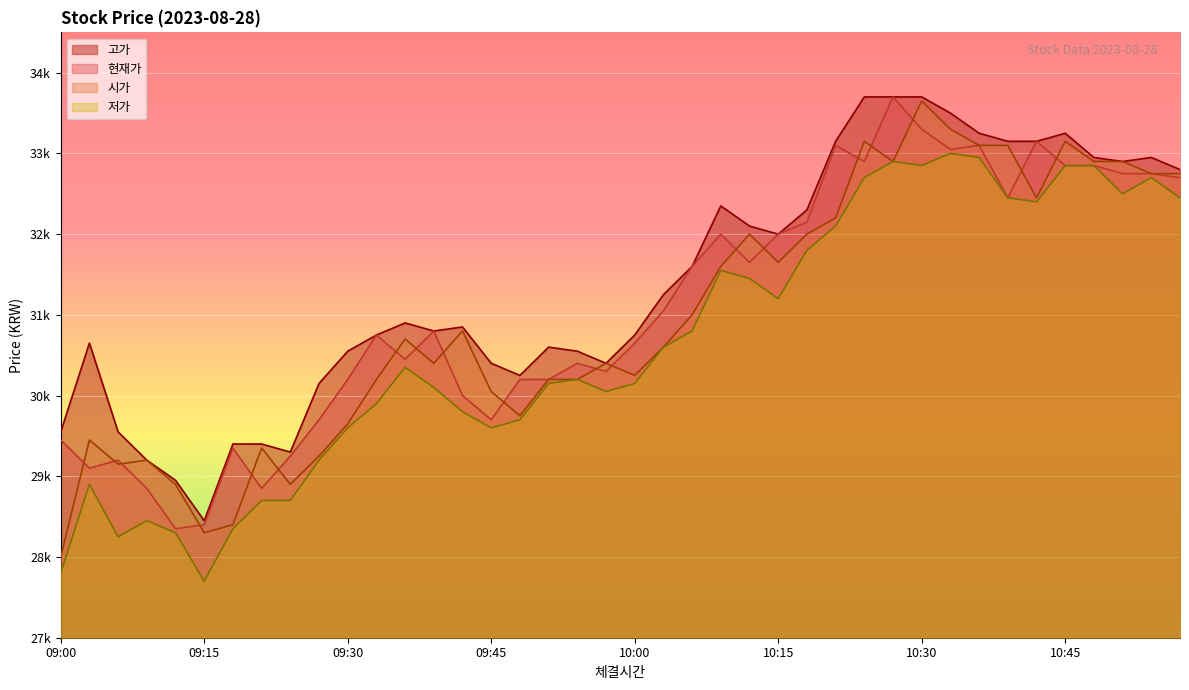

Which series changed the most between 10:15 and 10:57?

저가